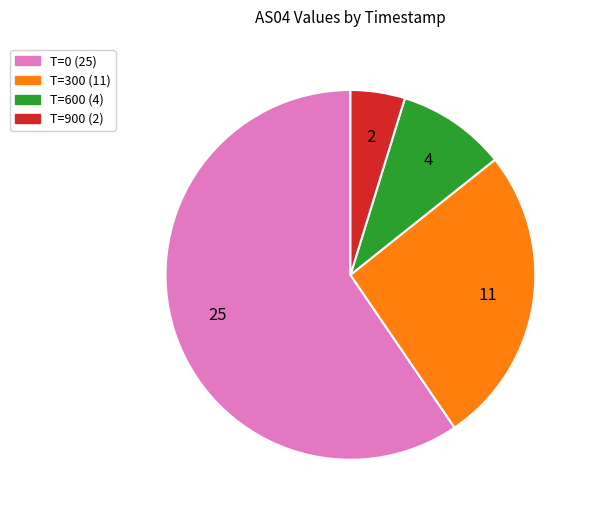

Is there a majority slice in this chart?

Yes